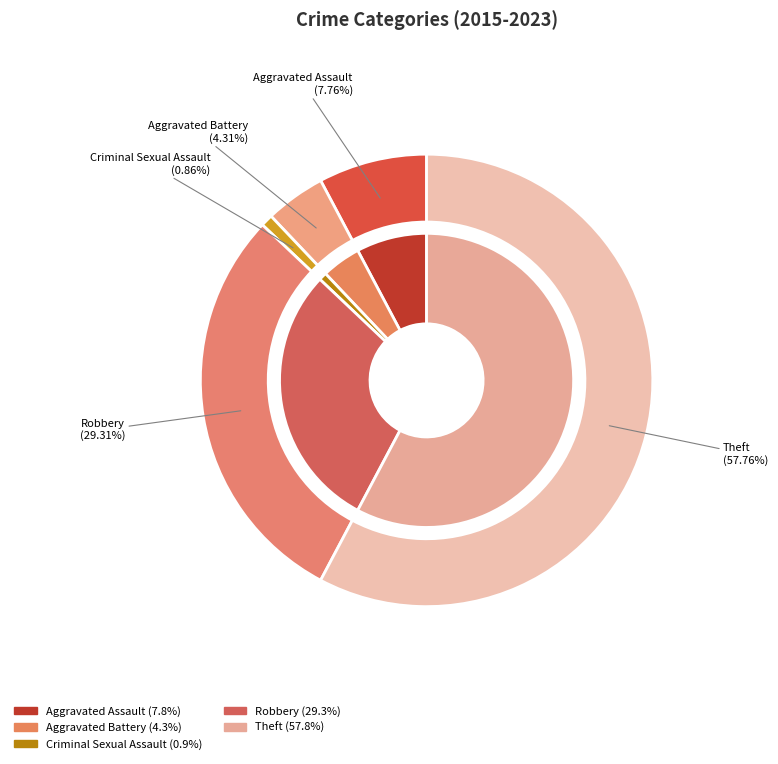

What is the largest slice in the pie chart?

Theft